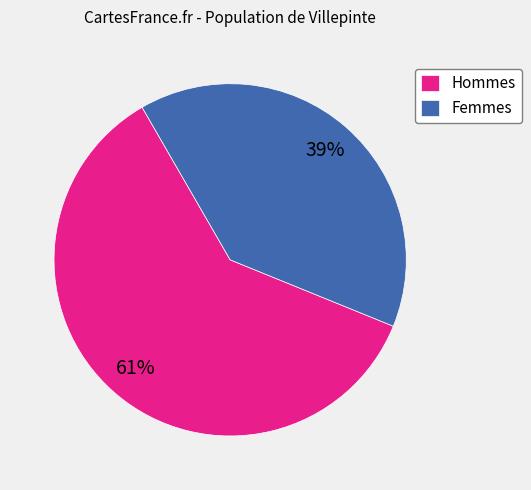

The Hommes slice represents 55% of the pie. True or false?

False